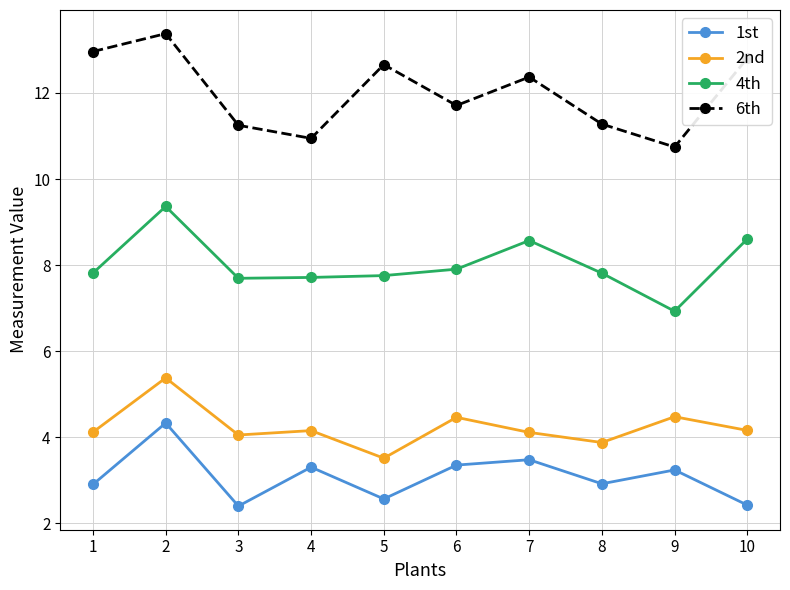

At 5, list the series in order from smallest to largest.

1st, 2nd, 4th, 6th